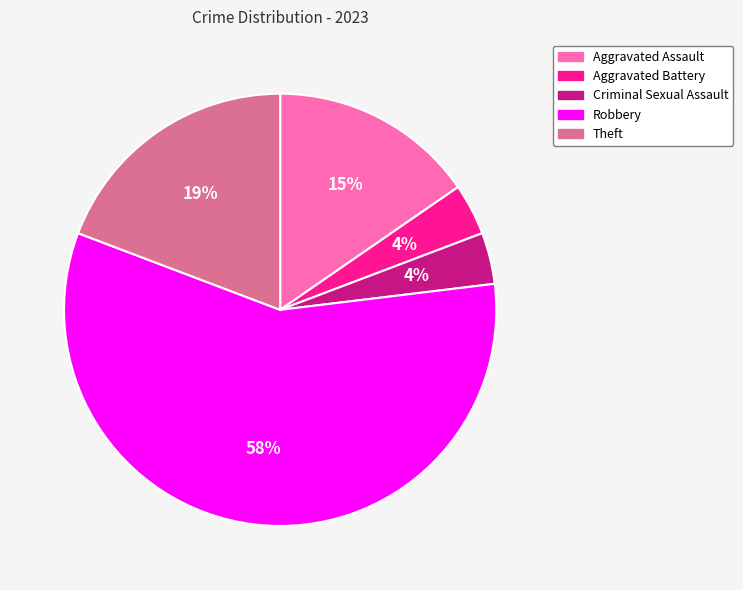

Is the sum of Theft and Criminal Sexual Assault greater than half?

No